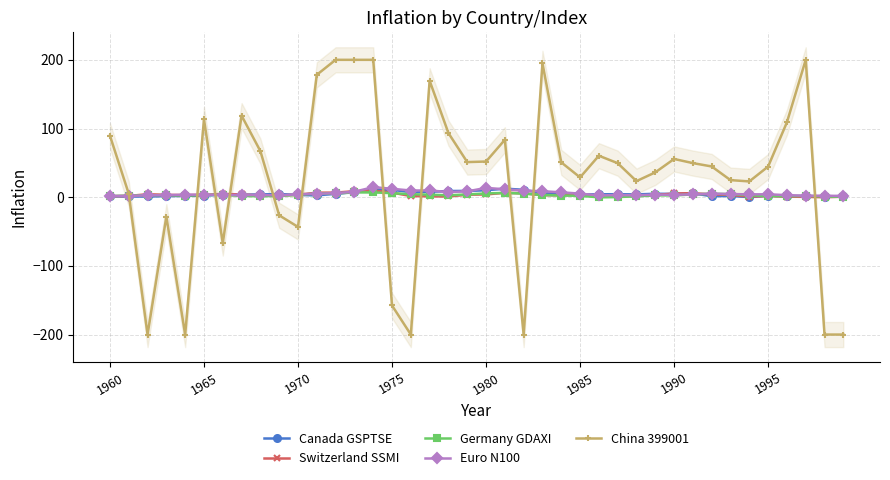

Is it true that Germany GDAXI equals 5.9 at 1975?

True